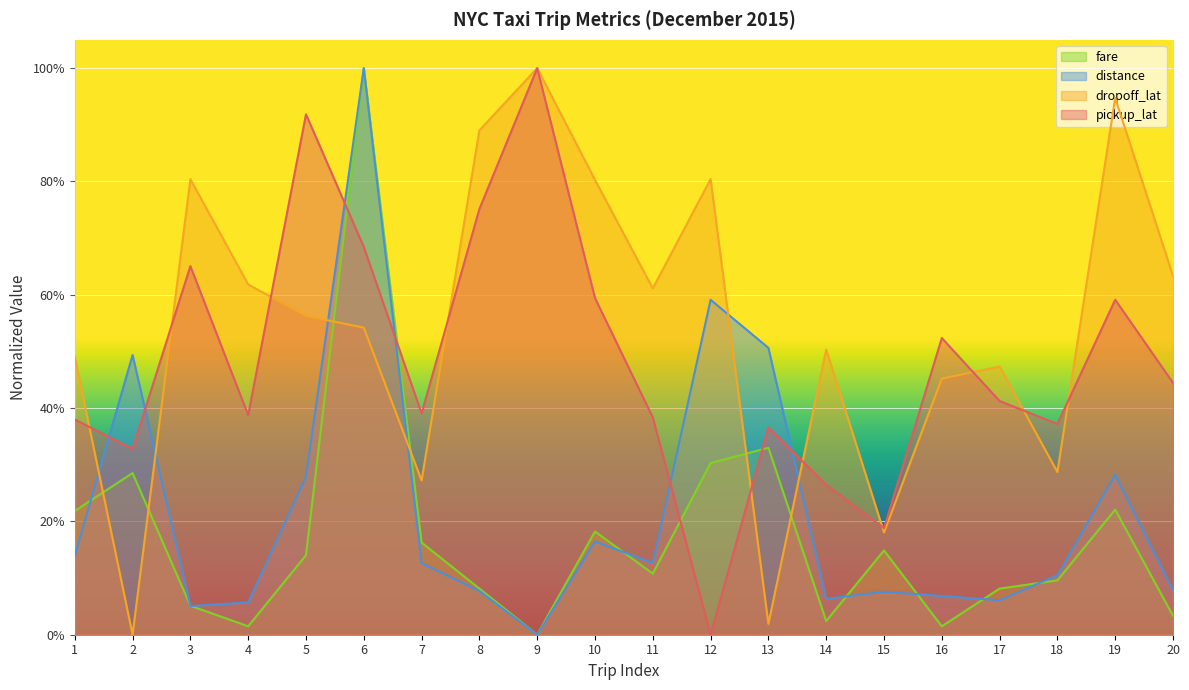

List the labels in order of fare value, smallest first.

9, 4, 16, 14, 20, 3, 8, 17, 18, 11, 5, 15, 7, 10, 1, 19, 2, 12, 13, 6